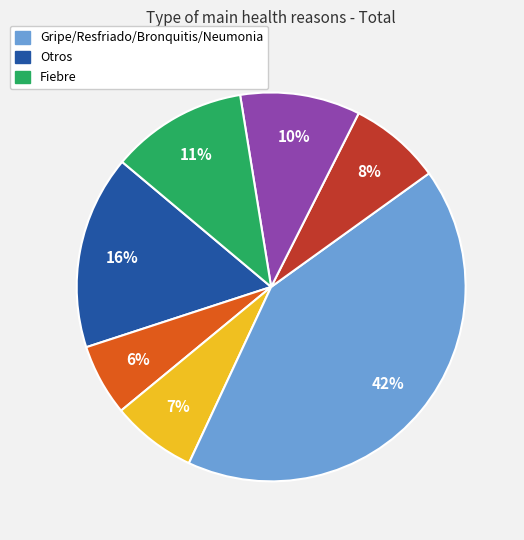

Is there any slice that represents more than half of the pie?

No